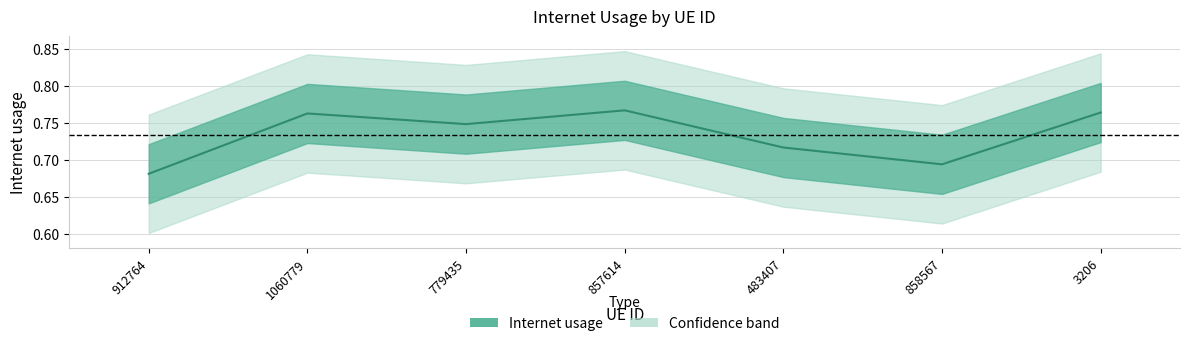

What is the sum of the values at 483407 and 858567?

1.4